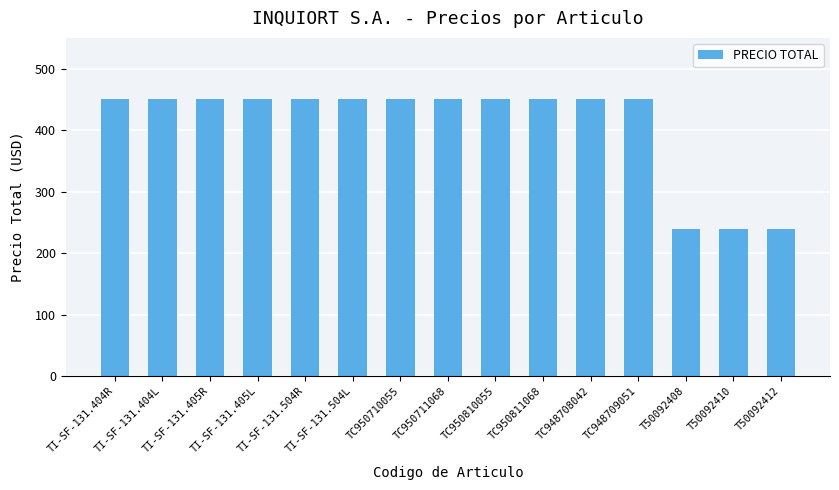

Reading left to right, list all the values displayed in this chart.

450	450	450	450	450	450	450	450	450	450	450	450	240	240	240